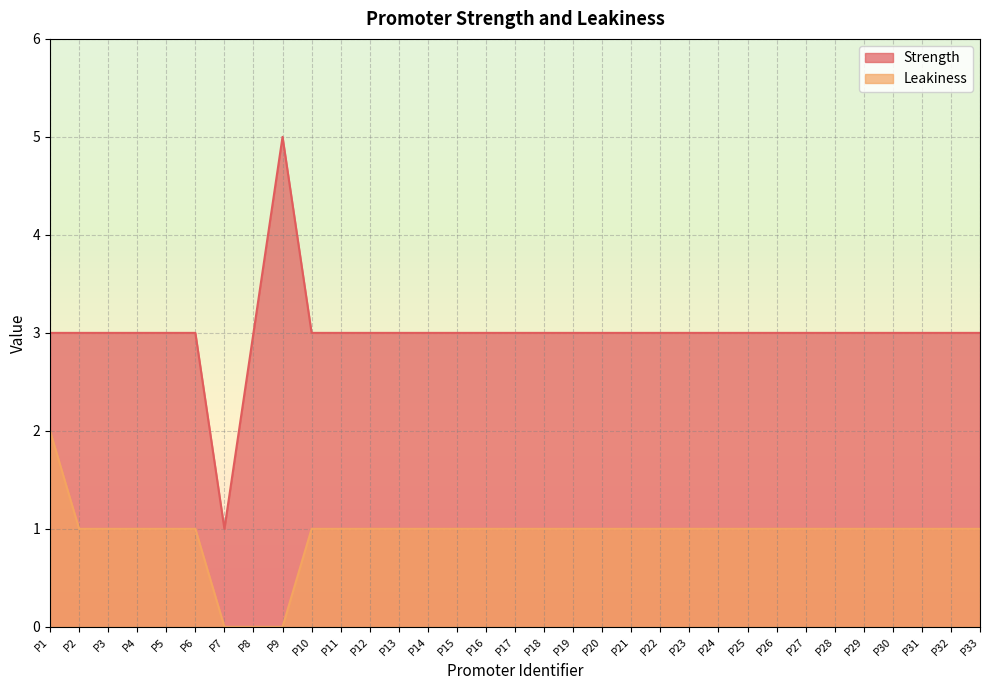

What value does the Strength series have at P22?

3